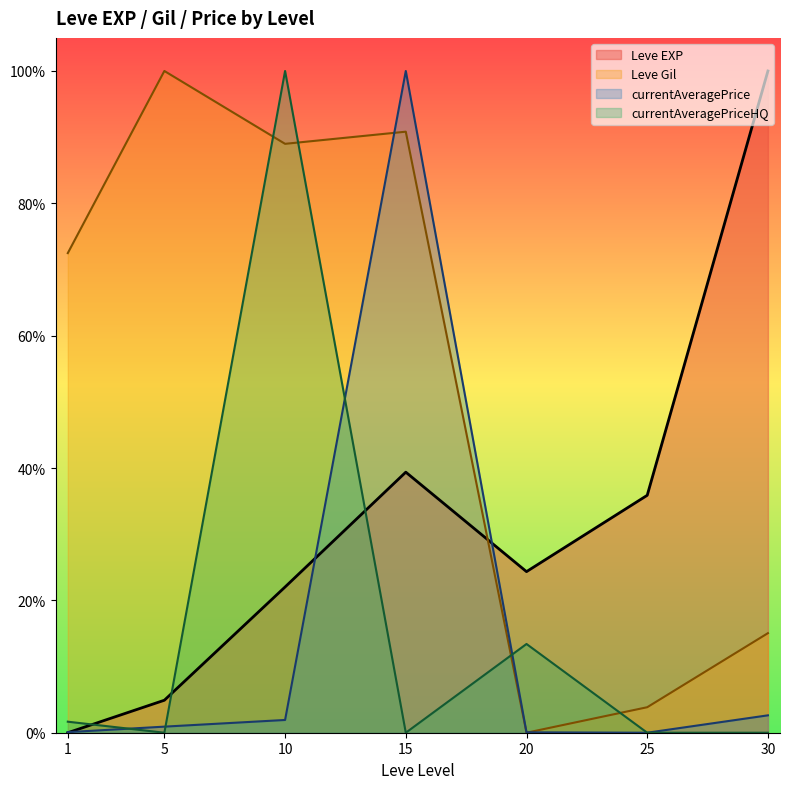

What is the value of the Leve Gil point at the 2nd from the left?

1.0